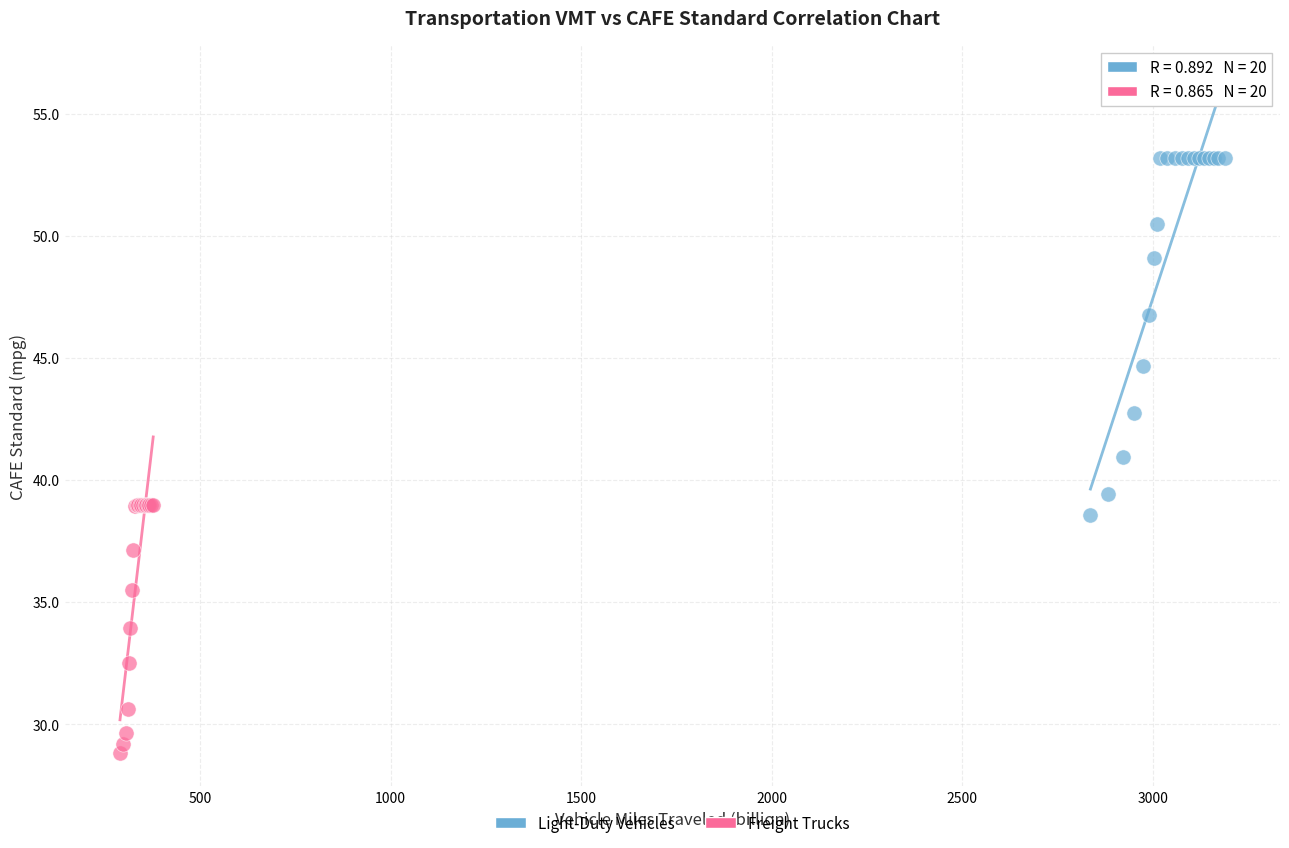

Which series has the widest spread of Y values?

Light-Duty Vehicles